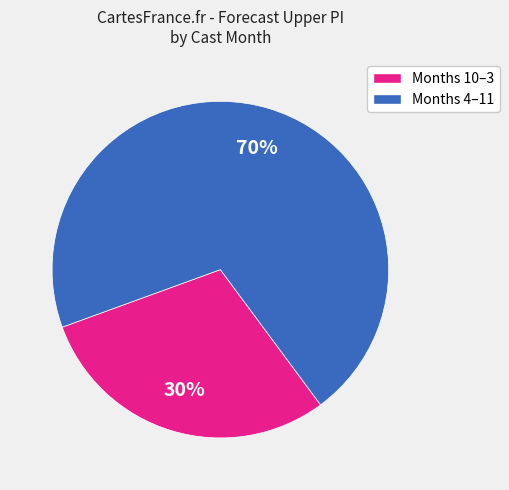

To the nearest percent, what is the average slice percentage?

50%